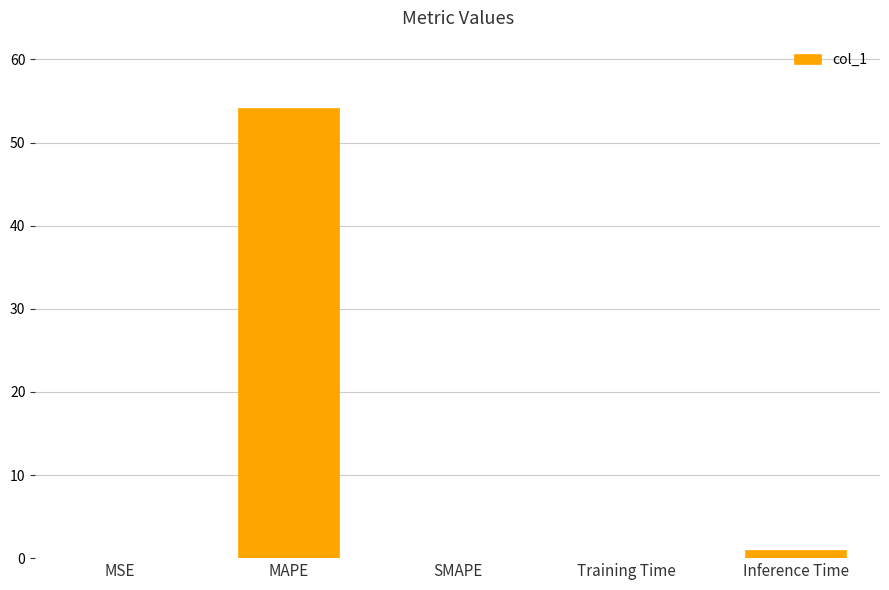

At which category does the chart reach its peak across all series?

MAPE